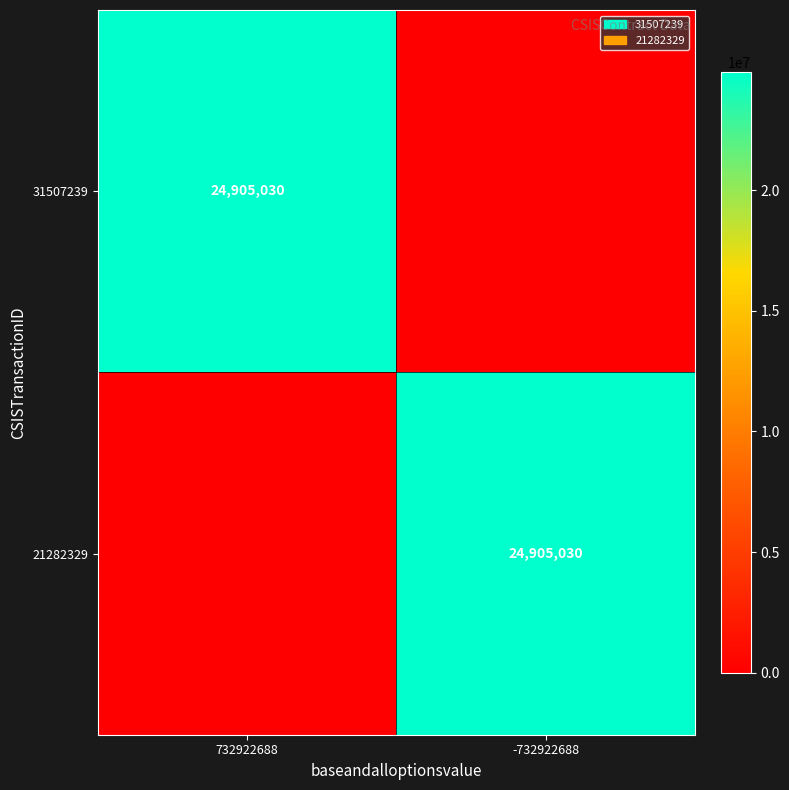

True or false: 31507239 has a value of 24905030 at 732922688.

True